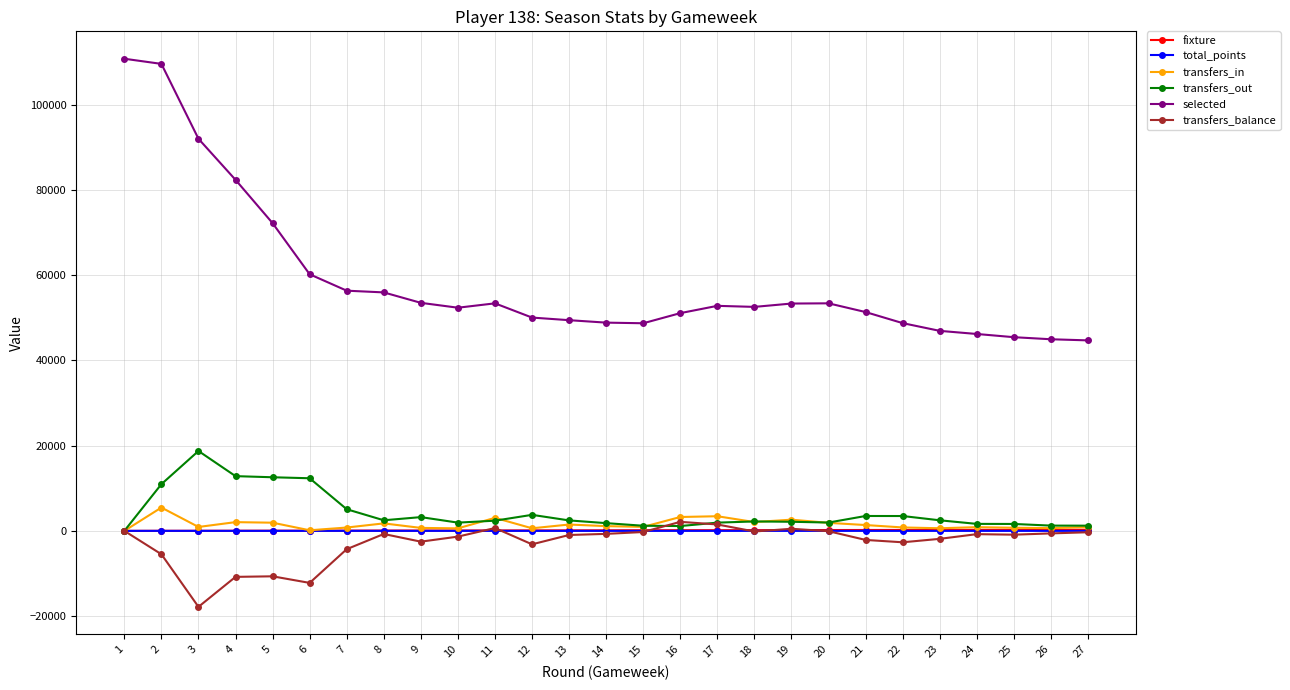

At which category does transfers_balance reach its first local valley?

3